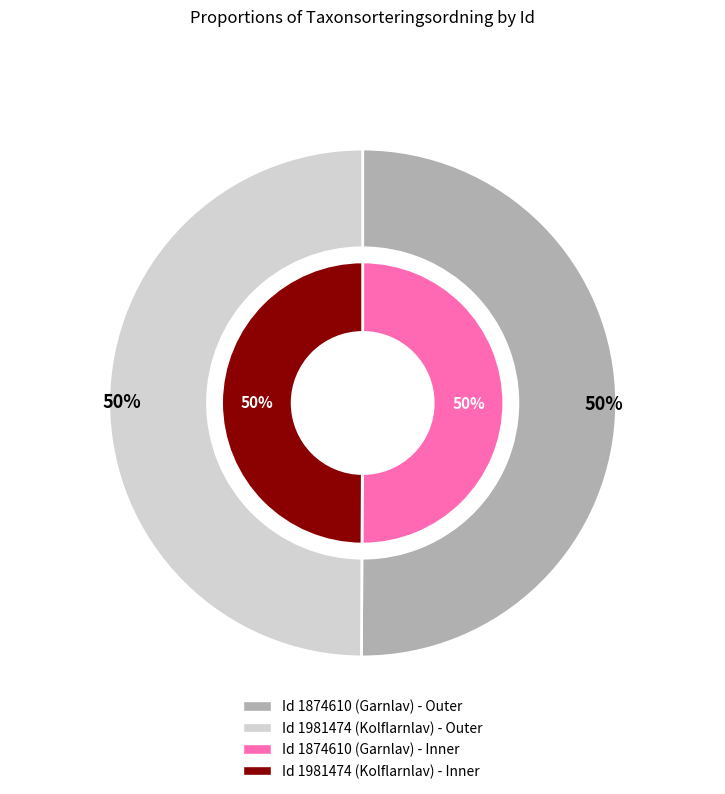

True or false: 1874610 accounts for 44% of the total.

False